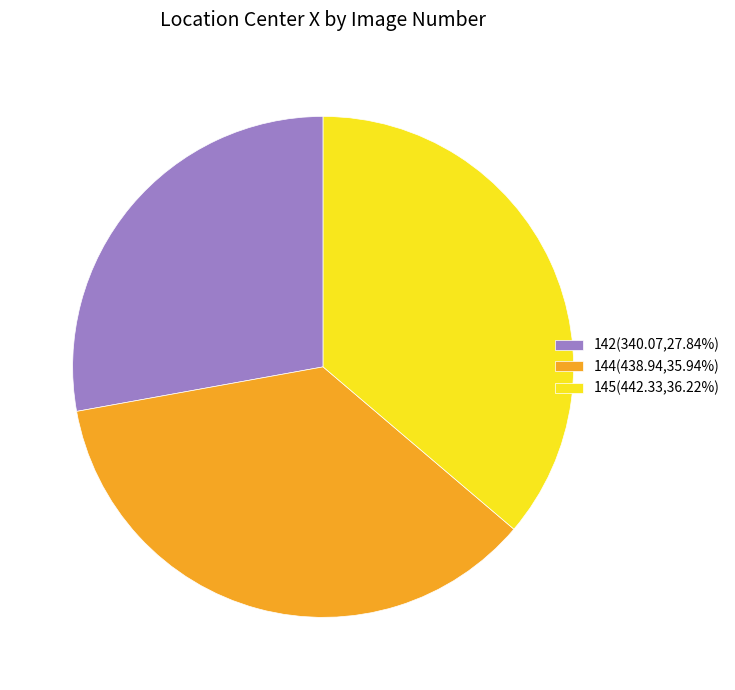

Combined, do 142 and 145 account for over 50%?

Yes